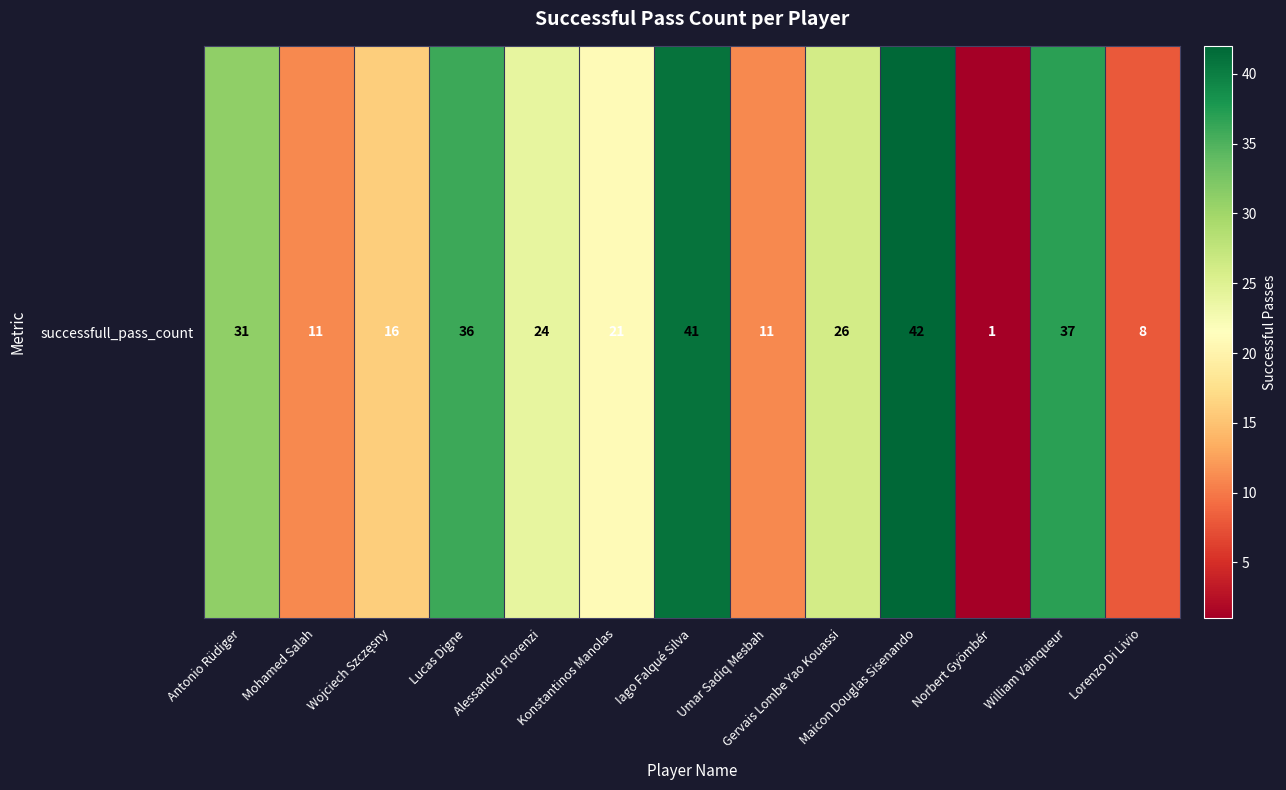

What is the maximum value shown in the chart?

42